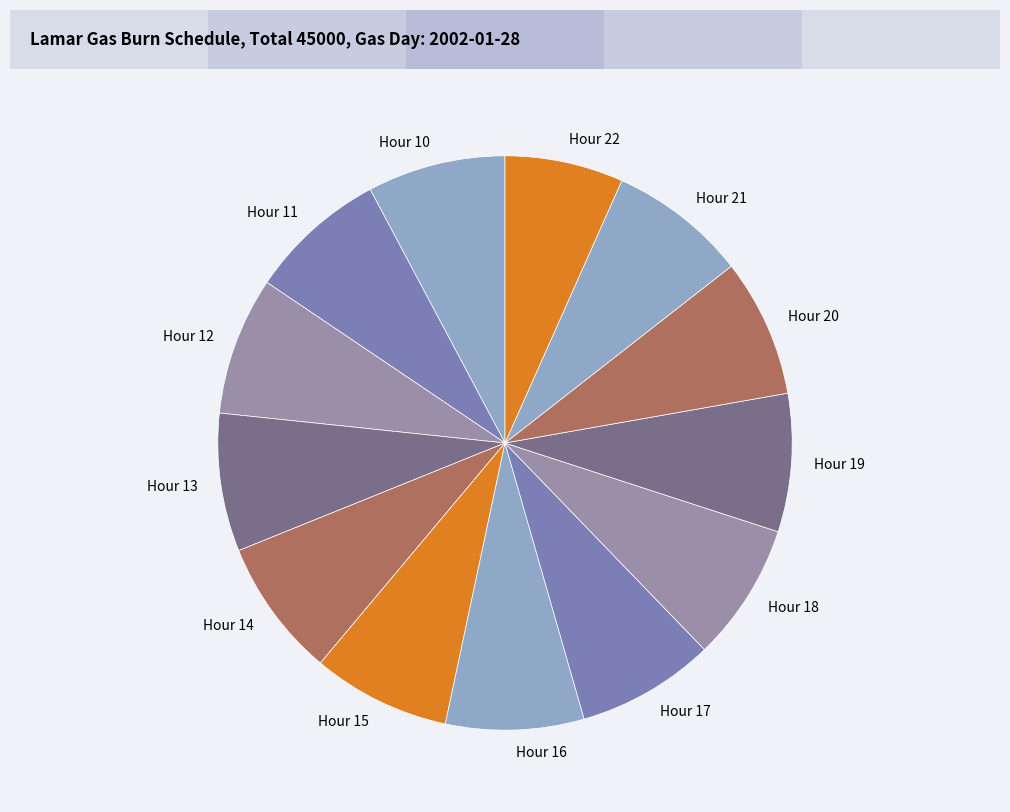

How many segments does this pie chart have?

13